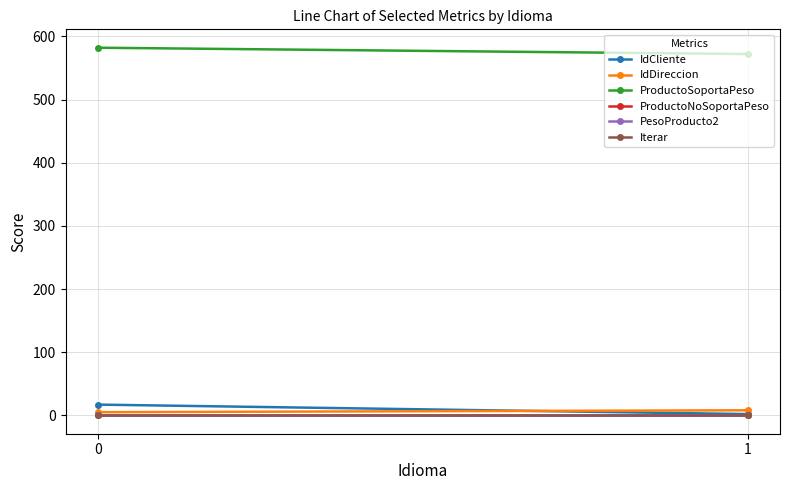

Reading right to left, list all the values displayed in this chart.

IdCliente: 2	17
IdDireccion: 8	5
ProductoSoportaPeso: 572	582
ProductoNoSoportaPeso: 0	0
PesoProducto2: 0	0
Iterar: 1	1